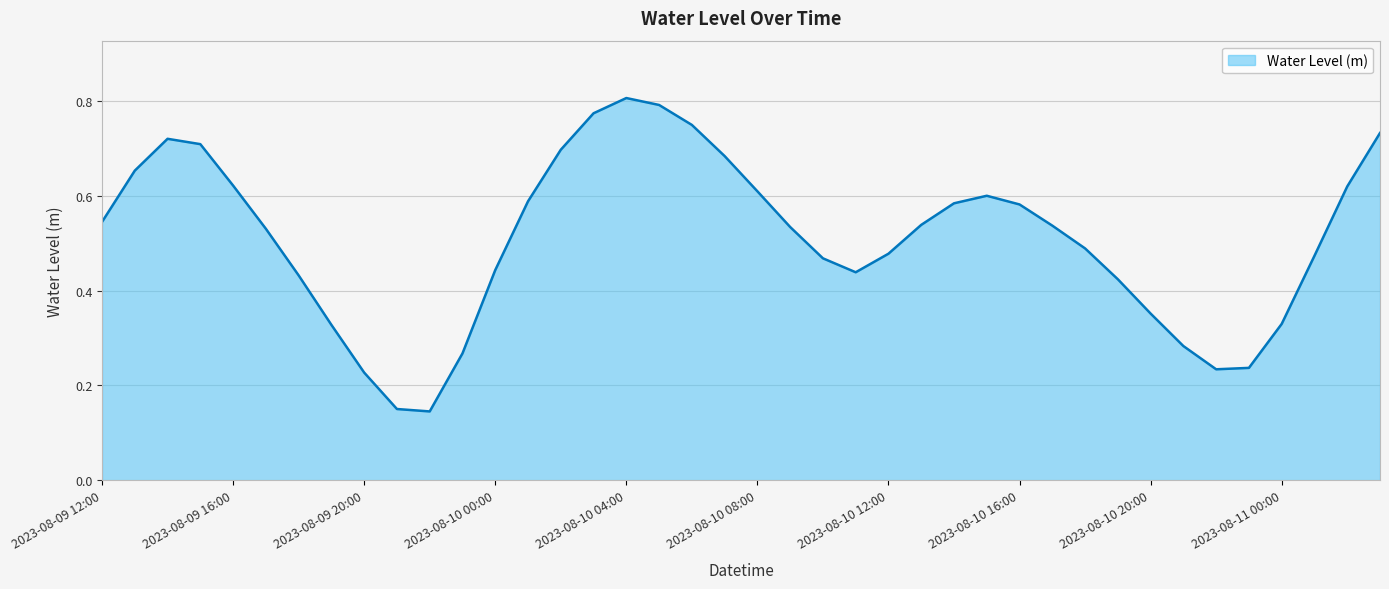

Reading right to left, what are all the values shown in this chart?

0.7	0.6	0.5	0.3	0.2	0.2	0.3	0.4	0.4	0.5	0.5	0.6	0.6	0.6	0.5	0.5	0.4	0.5	0.5	0.6	0.7	0.7	0.8	0.8	0.8	0.7	0.6	0.4	0.3	0.1	0.2	0.2	0.3	0.4	0.5	0.6	0.7	0.7	0.7	0.5